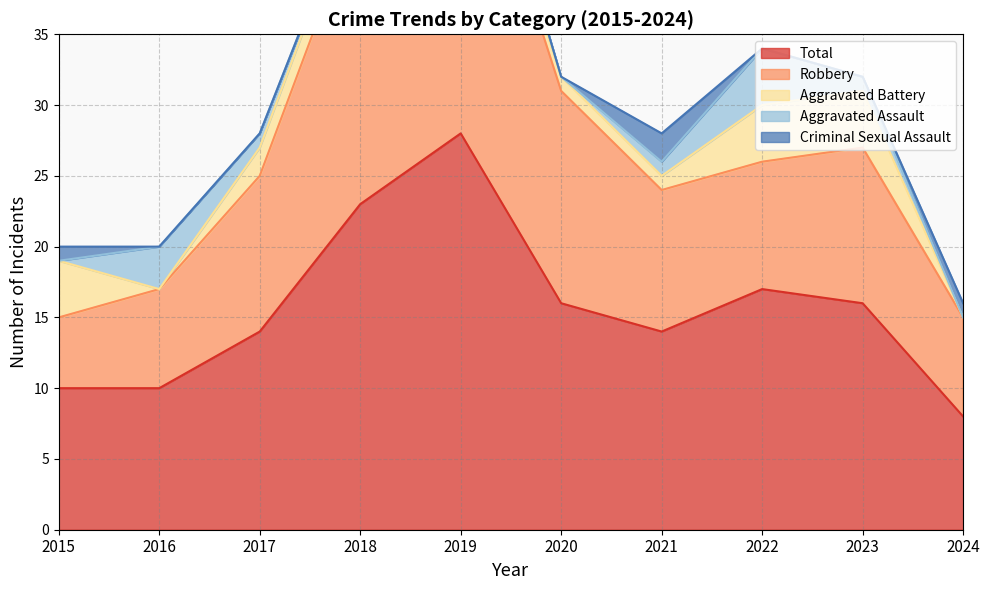

Where does the Robbery series first go above 11?

2018